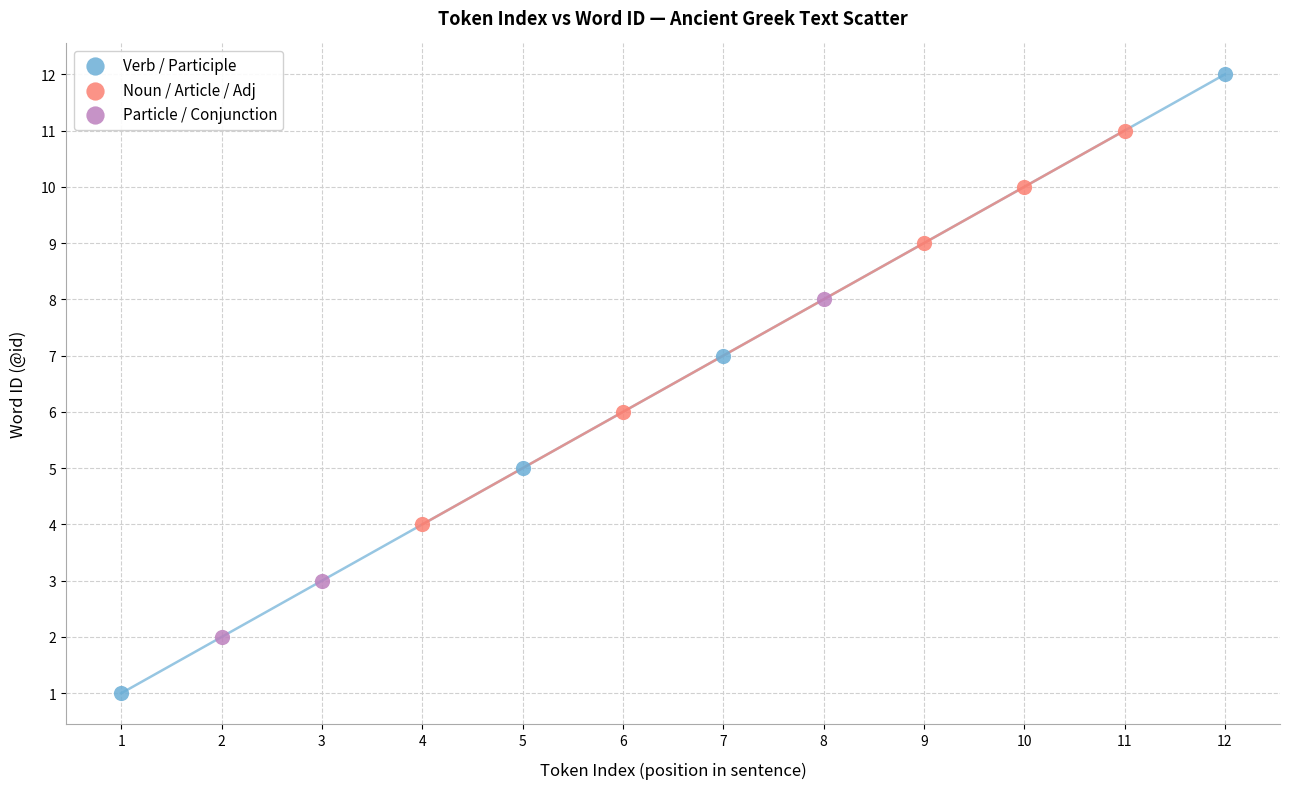

Which series reaches the minimum Y coordinate?

Verb / Participle